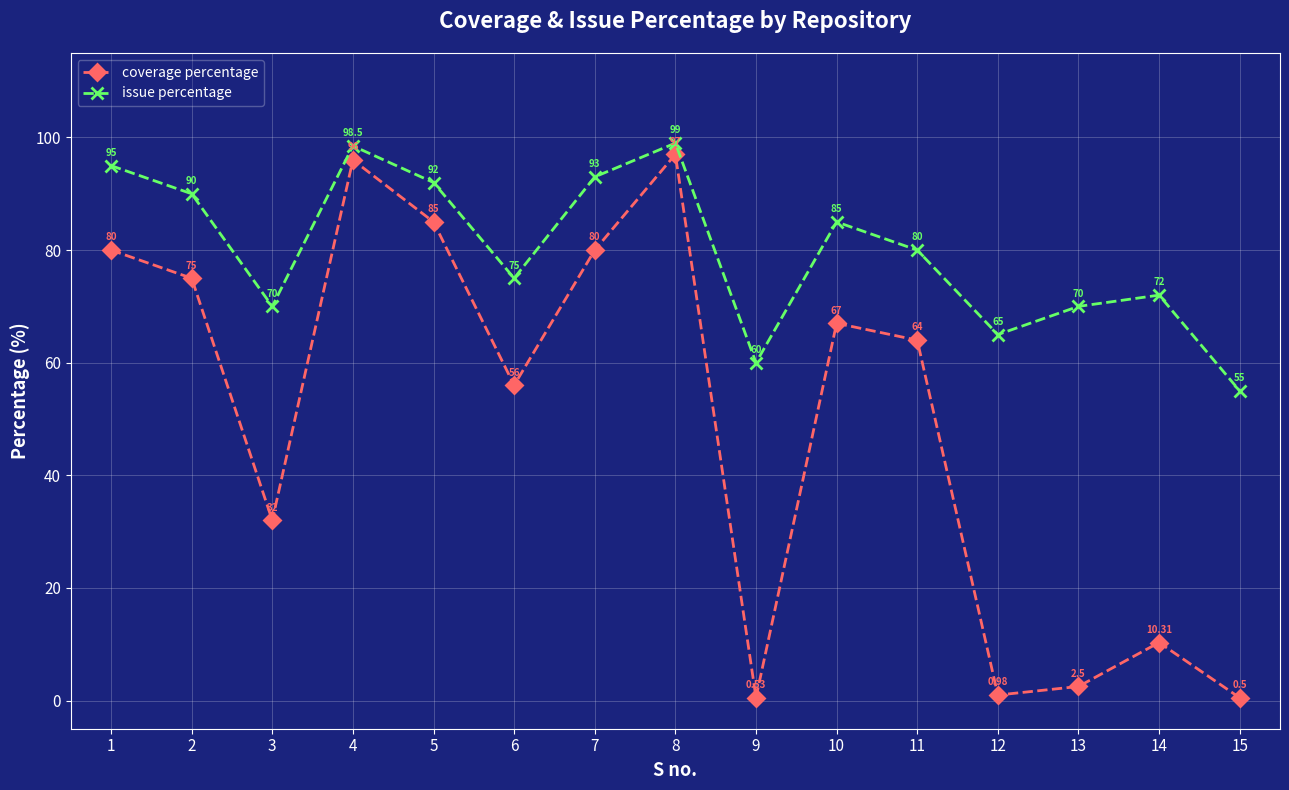

What is the sum of the issue percentage values at 6 and 4?

173.5